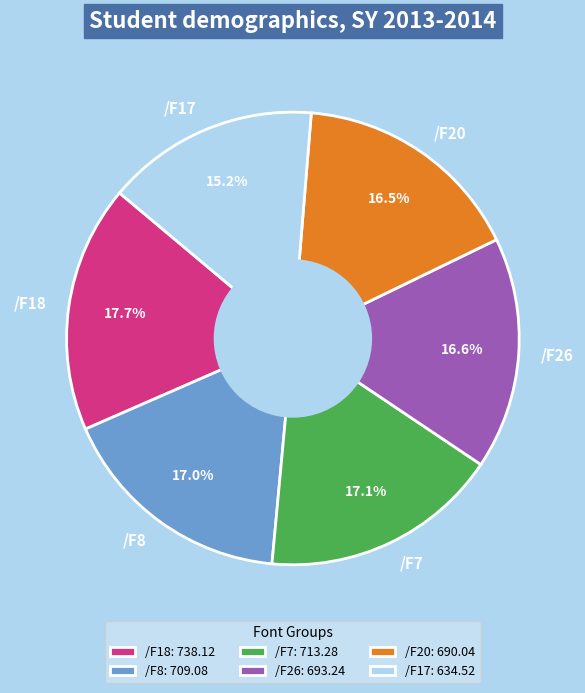

To the nearest percent, what is the average slice percentage?

17%